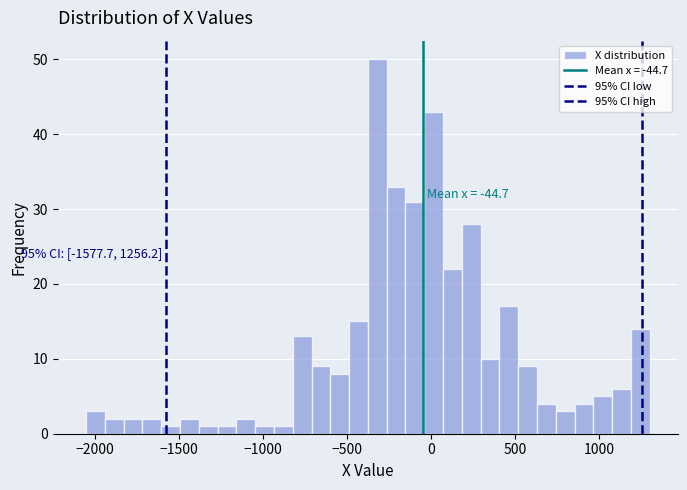

Read against the x-axis, roughly where is the centre of the tallest bar?

-300